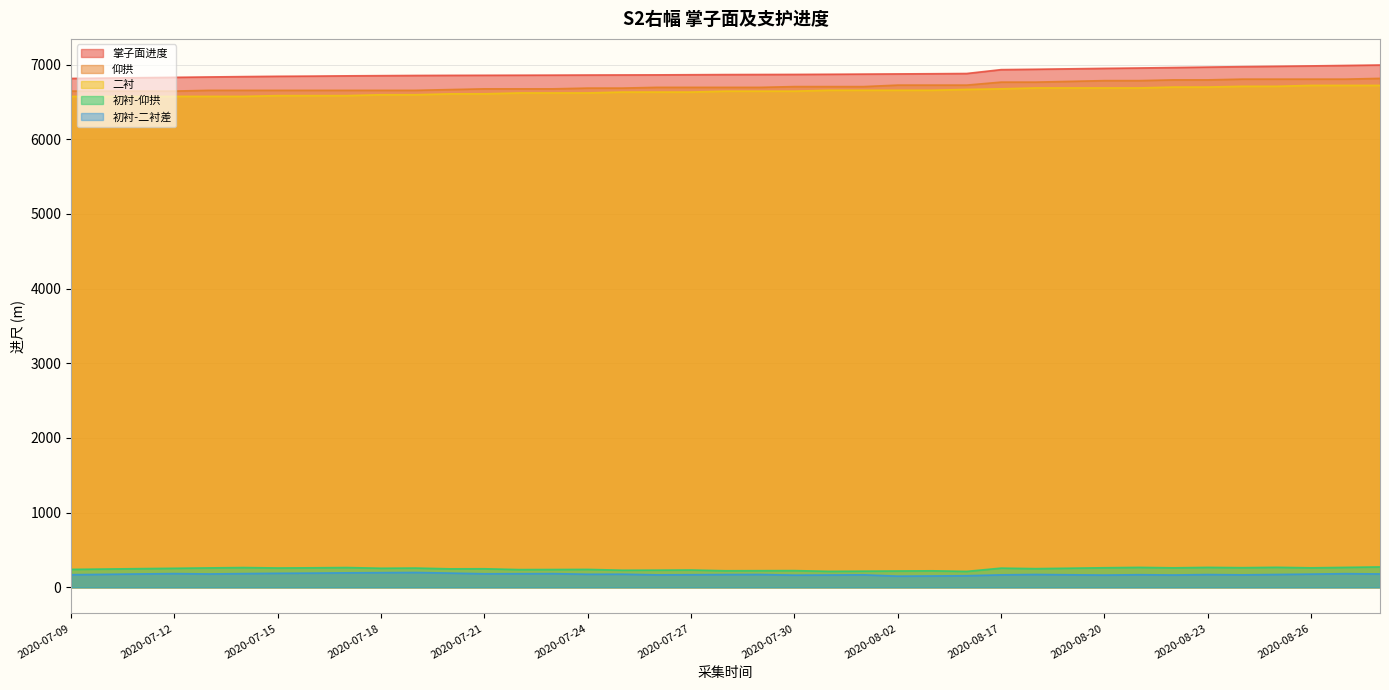

Reading right to left, transcribe all the data shown in this chart.

掌子面进度: 6994.1	6988.1	6982.1	6977.1	6972.1	6966.1	6960.1	6954.1	6949.1	6943.1	6937.1	6932.1	6880.3	6877.3	6874.8	6872.4	6870.0	6868.0	6867.0	6866.0	6864.0	6862.0	6861.0	6860.0	6858.5	6857.5	6856.5	6855.5	6854.0	6851.5	6849.0	6845.4	6843.0	6838.8	6834.0	6829.0	6824.2	6819.0	6814.2
仰拱: 6815.0	6805.0	6805.0	6805.0	6805.0	6795.0	6795.0	6785.0	6785.0	6775.0	6765.0	6765.0	6725.0	6725.0	6725.0	6705.0	6705.0	6705.0	6695.0	6695.0	6695.0	6695.0	6685.0	6685.0	6675.0	6675.0	6675.0	6665.0	6655.0	6655.0	6655.0	6655.0	6655.0	6655.0	6655.0	6645.0	6645.0	6645.0	6645.0
二衬: 6721.0	6721.0	6721.0	6709.0	6709.0	6699.0	6699.0	6687.0	6687.0	6687.0	6687.0	6675.0	6667.0	6656.0	6656.0	6656.0	6656.0	6644.0	6644.0	6644.0	6632.0	6632.0	6632.0	6620.0	6620.0	6620.0	6608.0	6608.0	6596.0	6596.0	6584.0	6584.0	6584.0	6574.0	6574.0	6574.0	6574.0	6574.0	6574.0
初衬-仰拱: 273.1	267.1	261.1	268.1	263.1	267.1	261.1	267.1	262.1	256.1	250.1	257.1	213.3	221.3	218.8	216.4	214.0	224.0	223.0	222.0	232.0	230.0	229.0	240.0	238.5	237.5	248.5	247.5	258.0	255.5	265.0	261.4	259.0	264.8	260.0	255.0	250.2	245.0	240.2
初衬-二衬差: 179.1	183.1	177.1	172.1	167.1	171.1	165.1	169.1	164.1	168.1	172.1	167.1	155.3	152.3	149.8	167.4	165.0	163.0	172.0	171.0	169.0	167.0	176.0	175.0	183.5	182.5	181.5	190.5	199.0	196.5	194.0	190.4	188.0	183.8	179.0	184.0	179.2	174.0	169.2